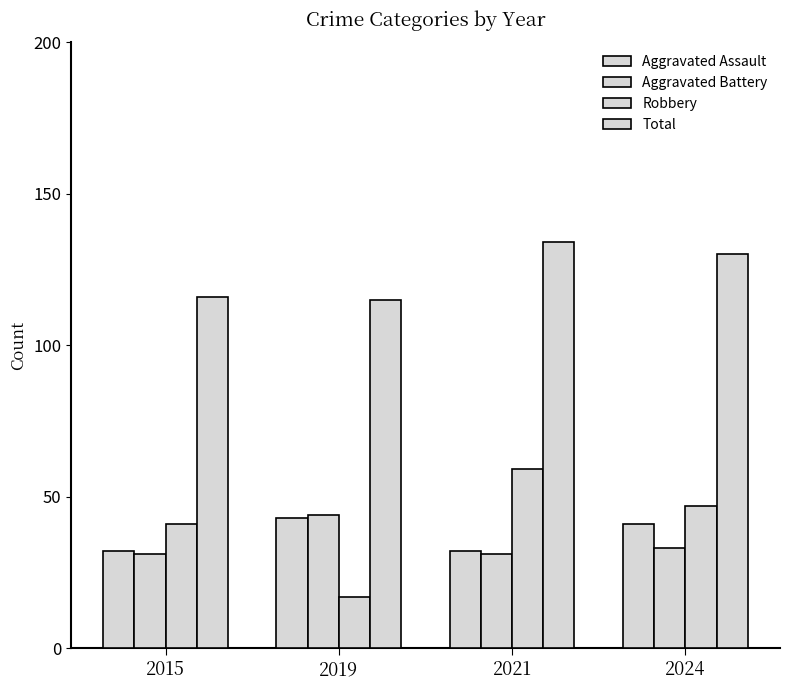

The value of Aggravated Battery at 2019 is 44. True or false?

True